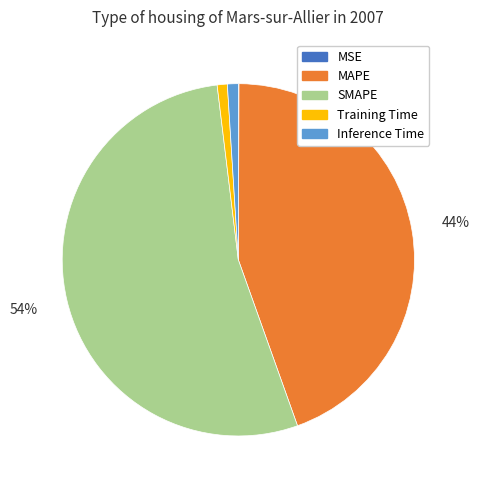

Between SMAPE and Training Time, which is larger?

SMAPE